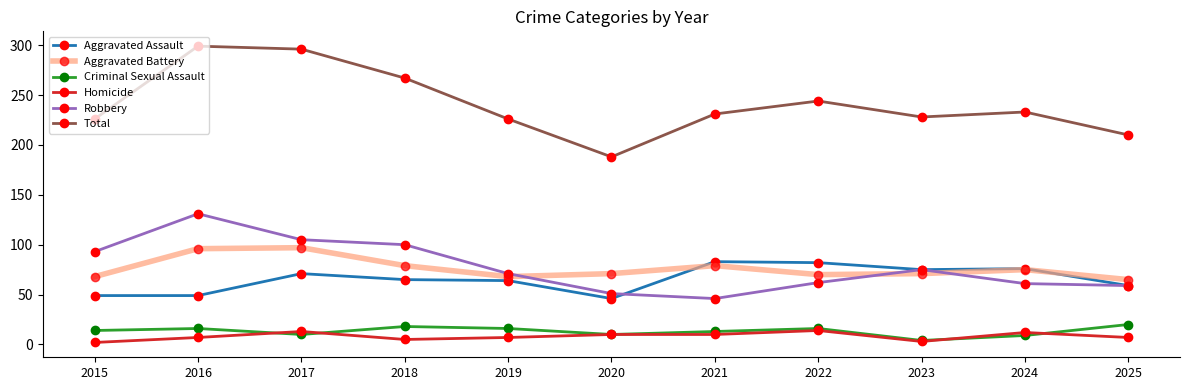

What is the value of the Robbery point at the 5th from the left?

71